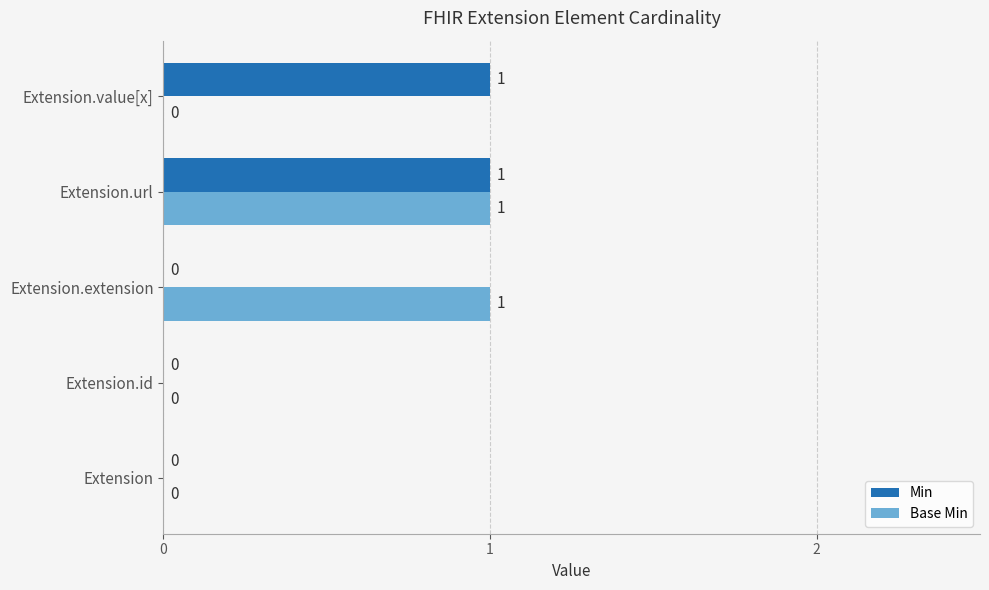

At which category is the sum across all series the highest?

Extension.url